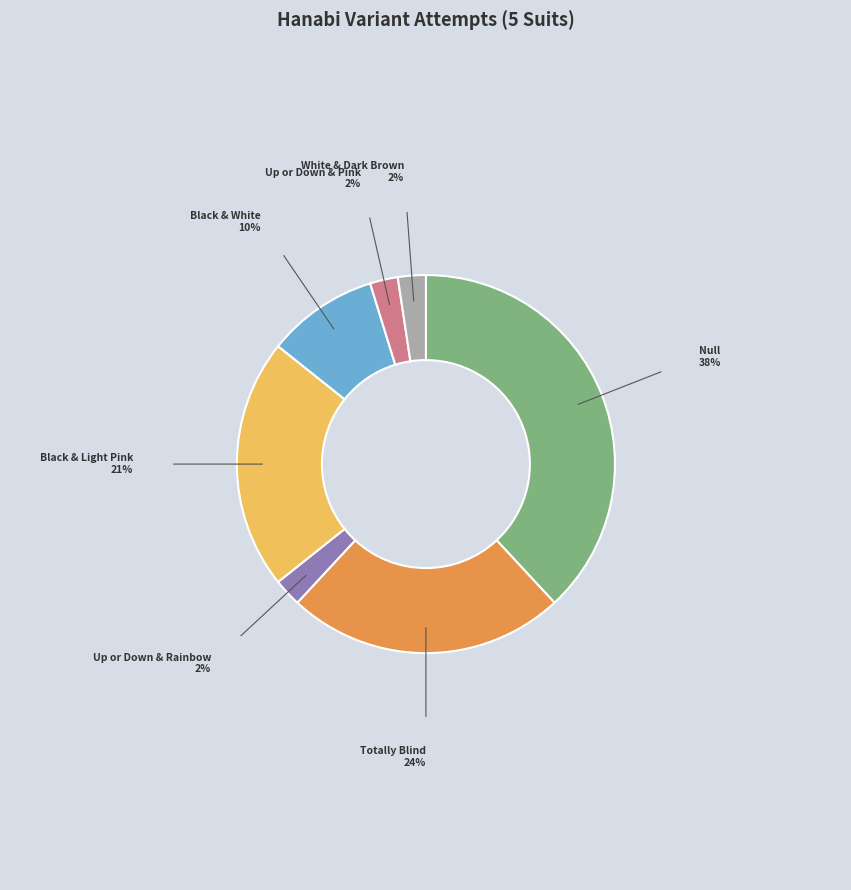

Is there any slice that represents more than half of the pie?

No